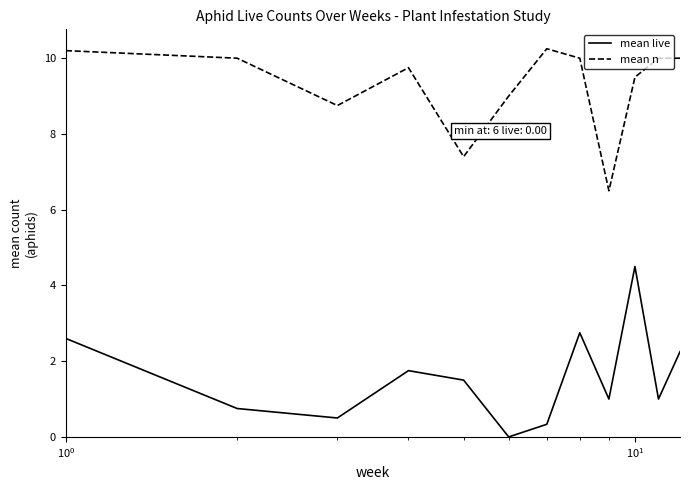

True or false: mean n and mean live cross at least once.

False